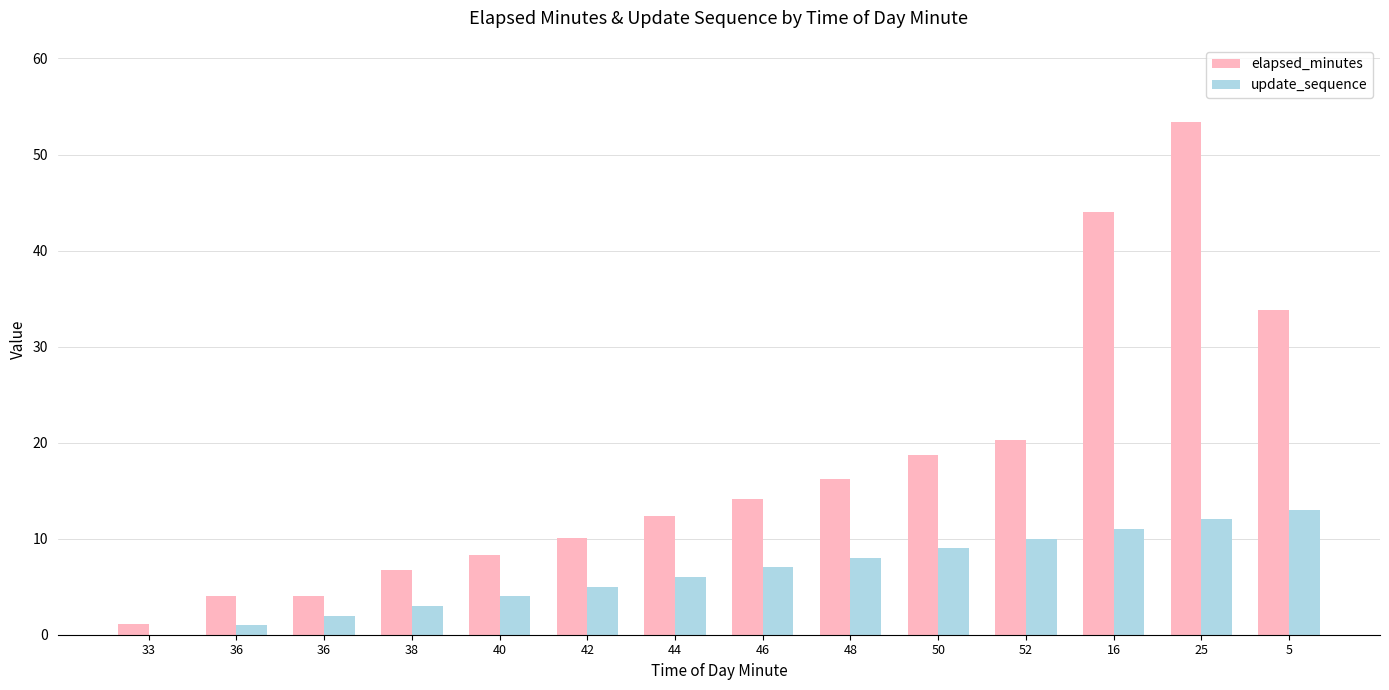

List the labels in order of update_sequence value, smallest first.

33, 36, 36, 38, 40, 42, 44, 46, 48, 50, 52, 16, 25, 5